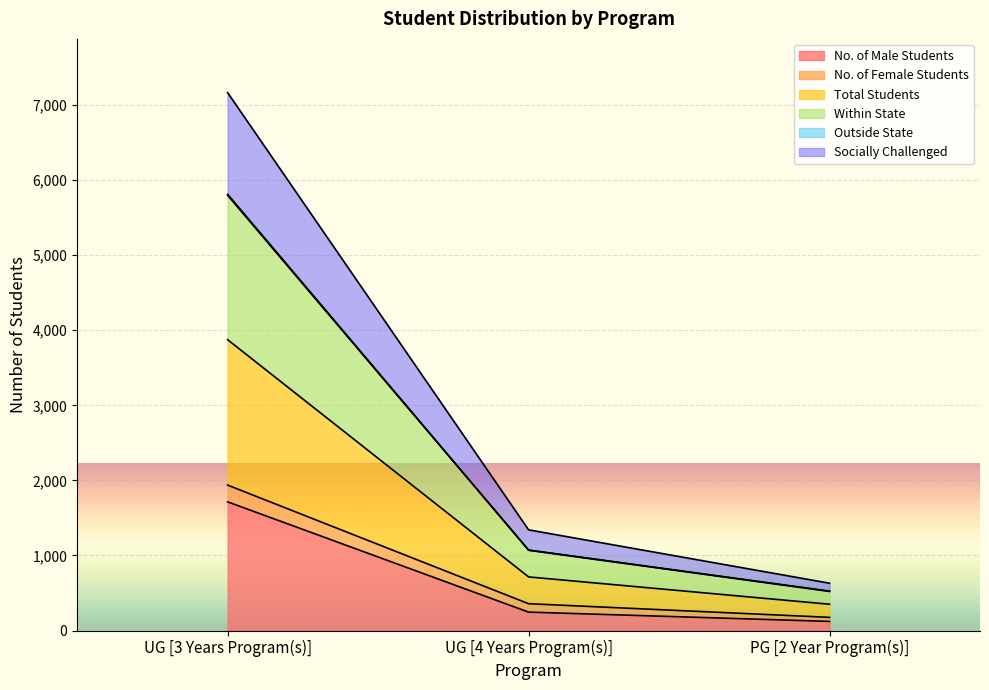

Where is Within State nearest to the value 3159?

UG [4 Years Program(s)]